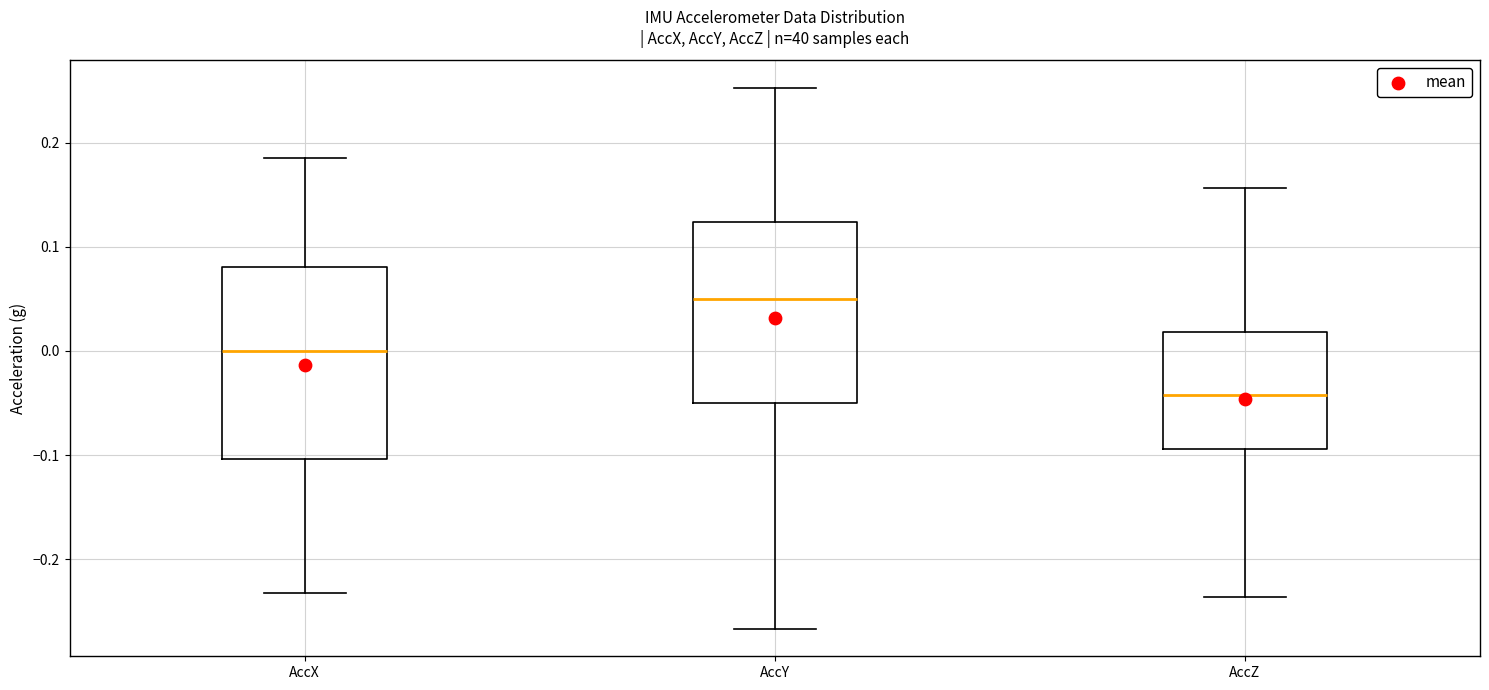

Reading left to right, transcribe this box plot: for each box, give where its median line is, the range the box spans, and where its two whiskers end, as read against the y-axis. The values are not printed on the chart, so give them approximately, as read against the axis.

AccX: median 0.00, box -0.10 to 0.08, whiskers -0.23 to 0.19
AccY: median 0.05, box -0.05 to 0.12, whiskers -0.27 to 0.25
AccZ: median -0.04, box -0.09 to 0.02, whiskers -0.24 to 0.16